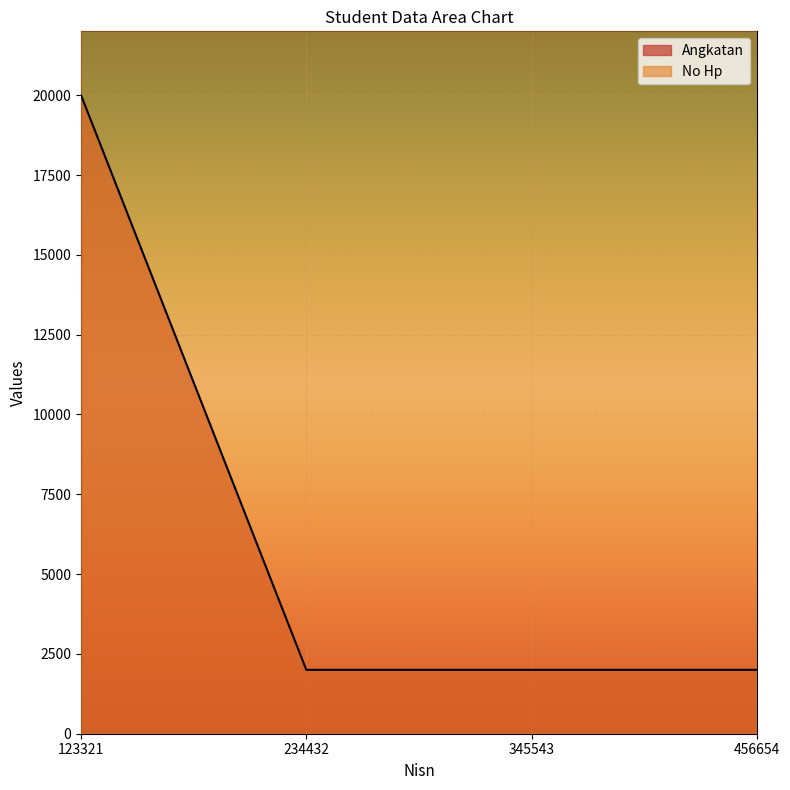

What is the minimum value for Angkatan?

2001